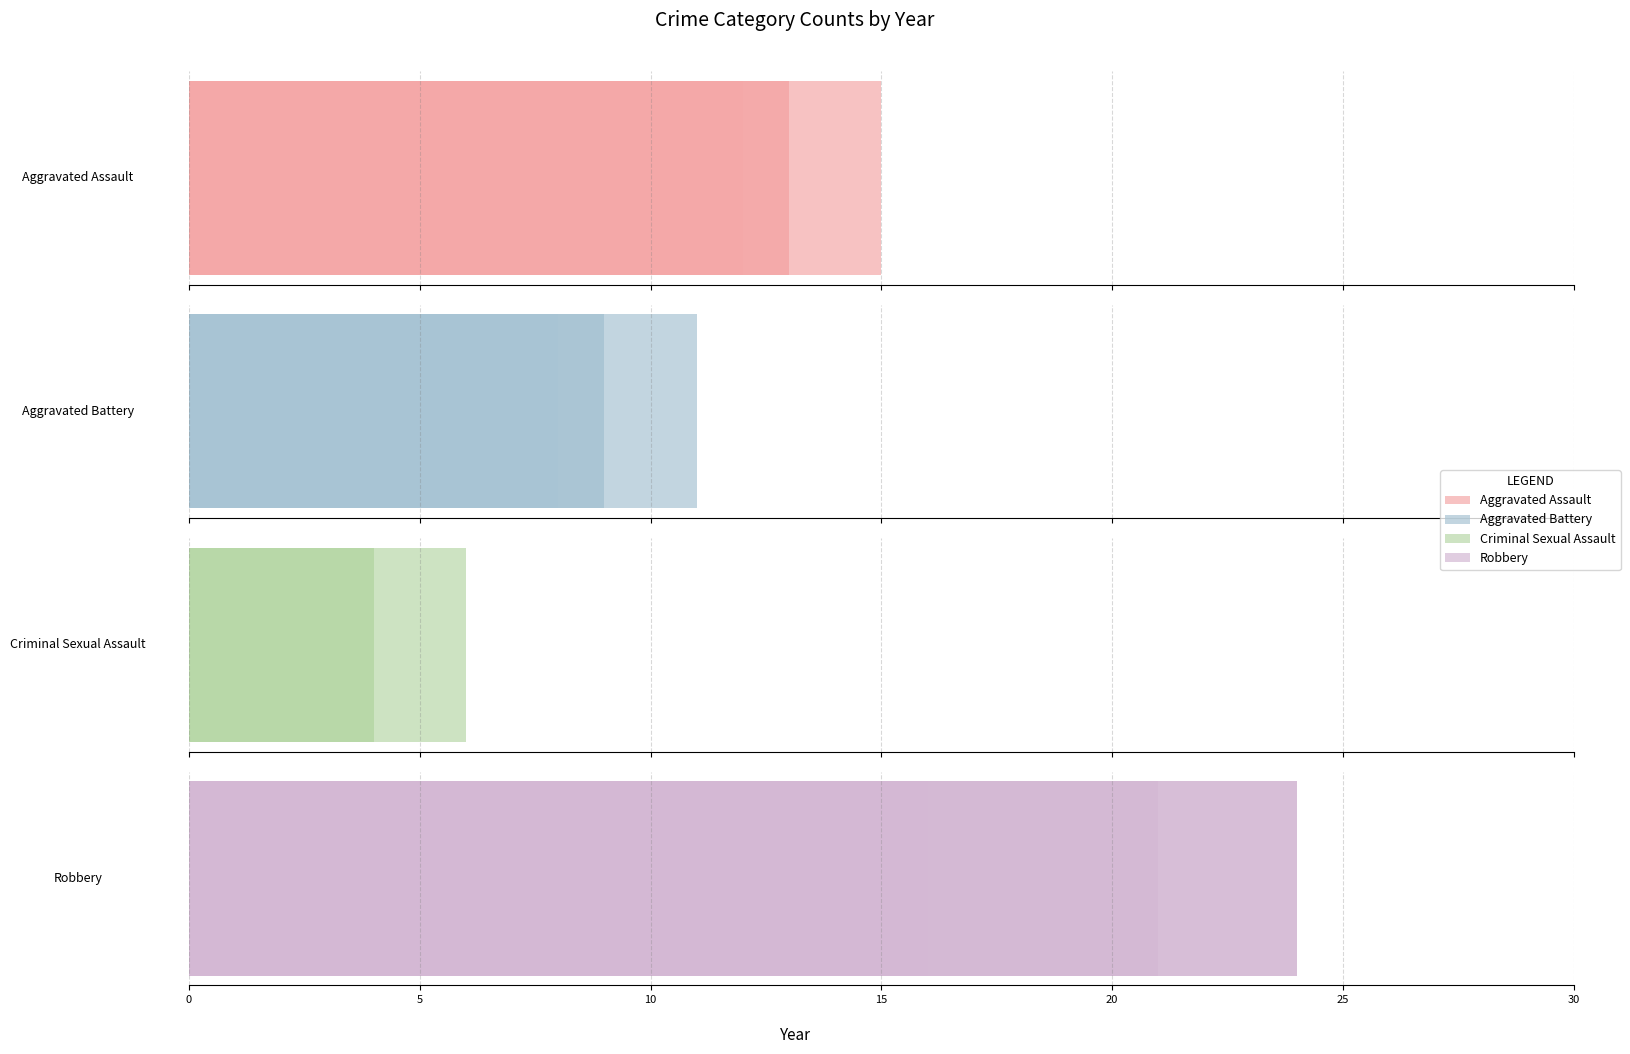

List the series in order of their overall mean, highest first.

Robbery, Aggravated Assault, Aggravated Battery, Criminal Sexual Assault